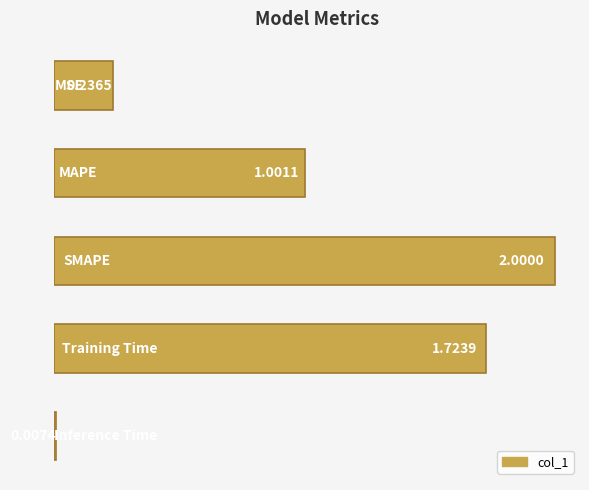

What is the difference between the maximum and second lowest values?

1.8